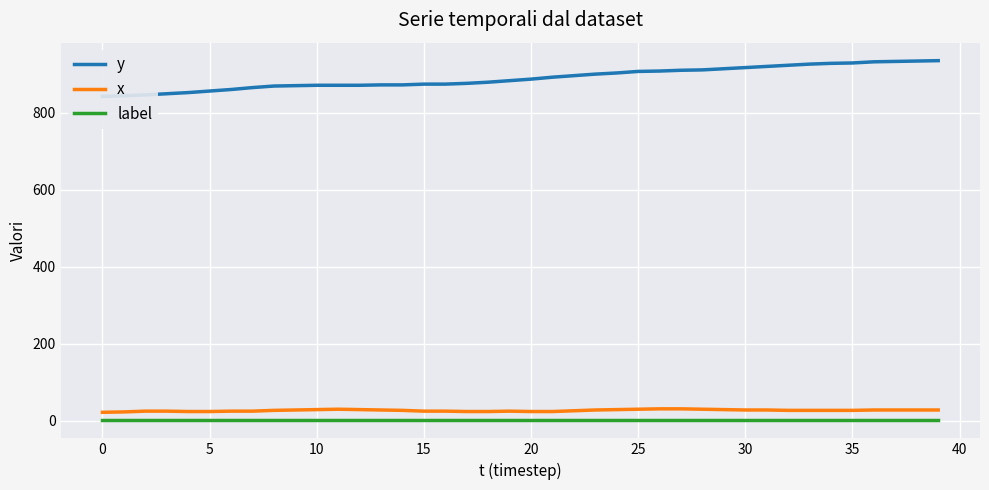

At which label does y first exceed 888?

21